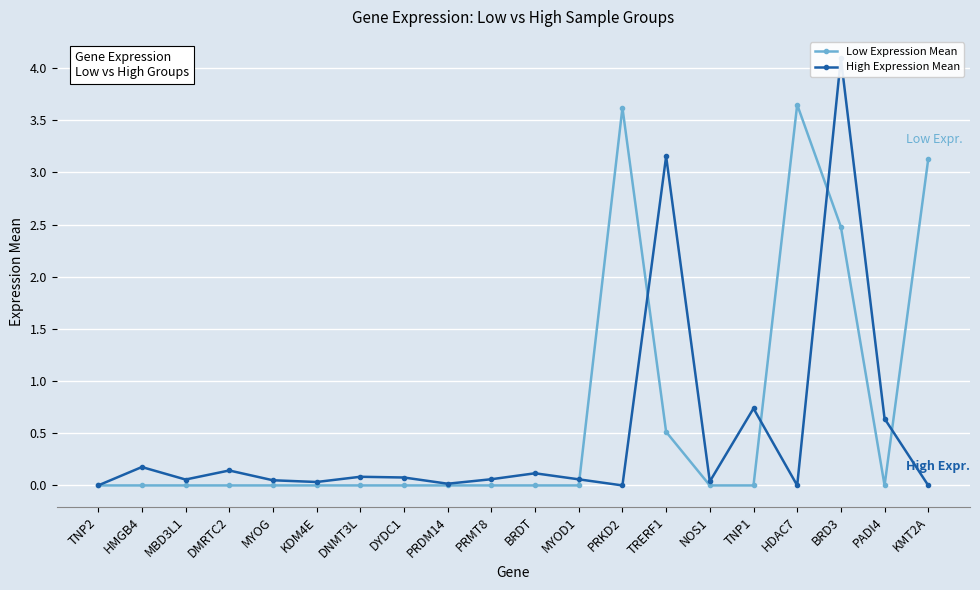

Is the value of High Expression Mean at KMT2A greater than the value of Low Expression Mean at PRKD2?

No